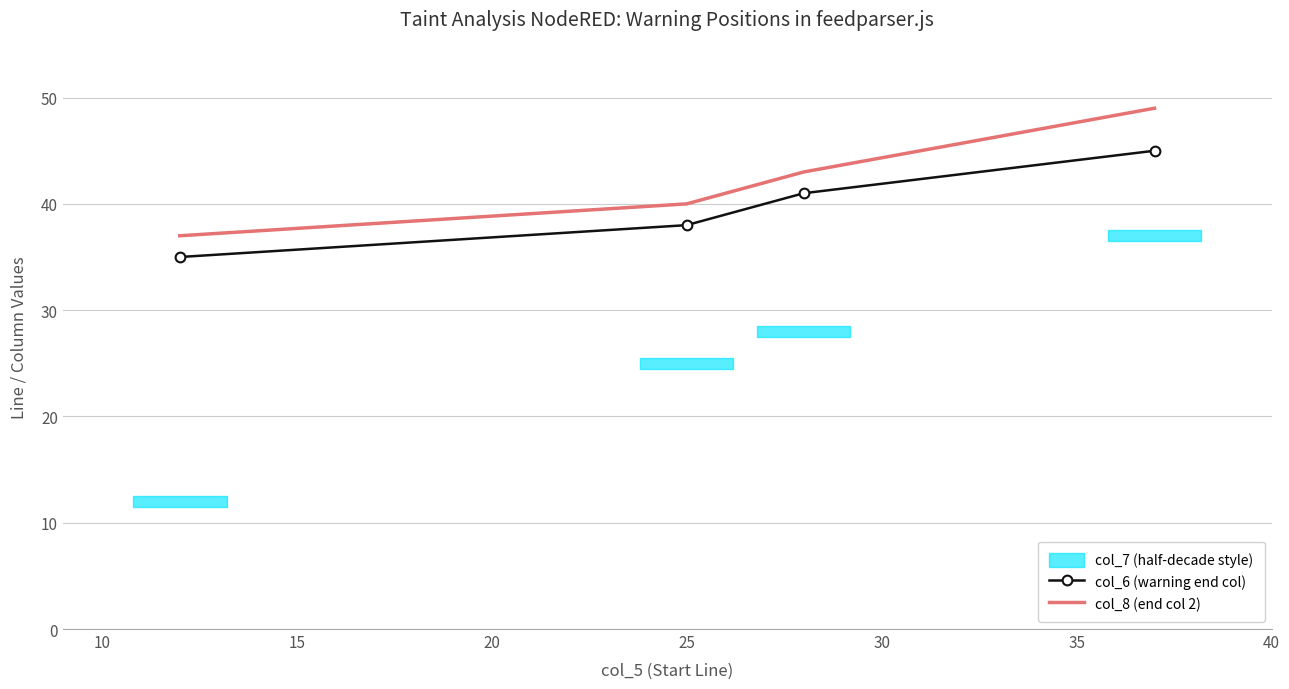

What is the highest value of the col_8 (end col 2) series?

49